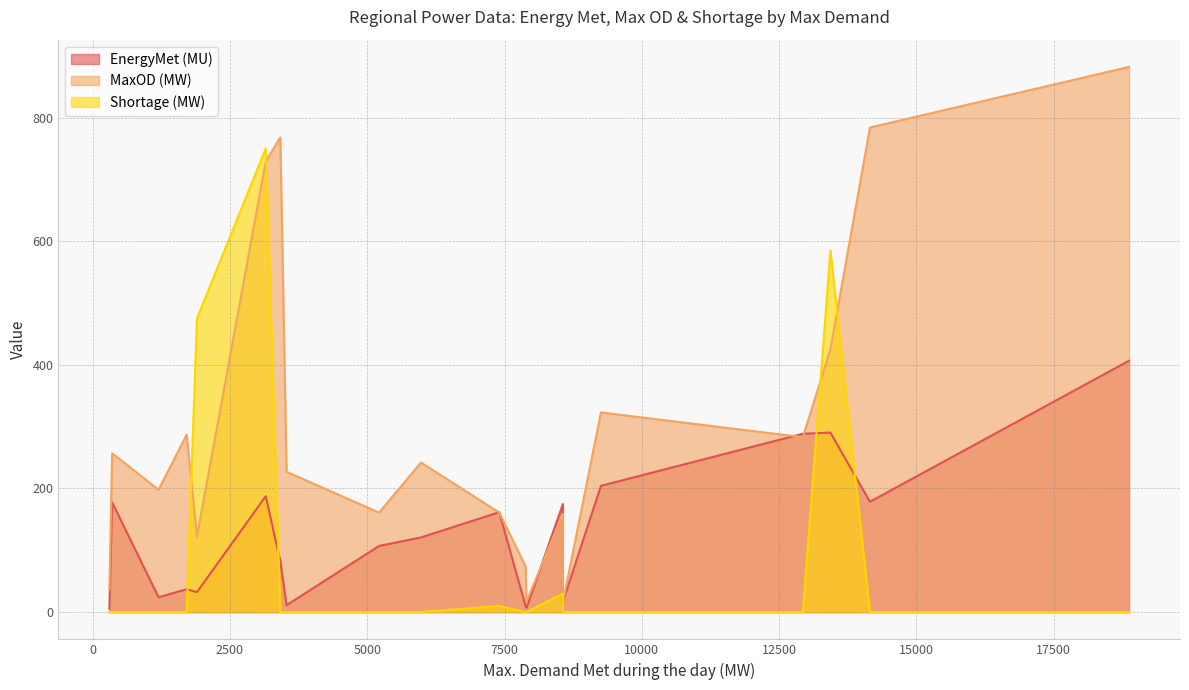

How many categories are shown in the chart?

20